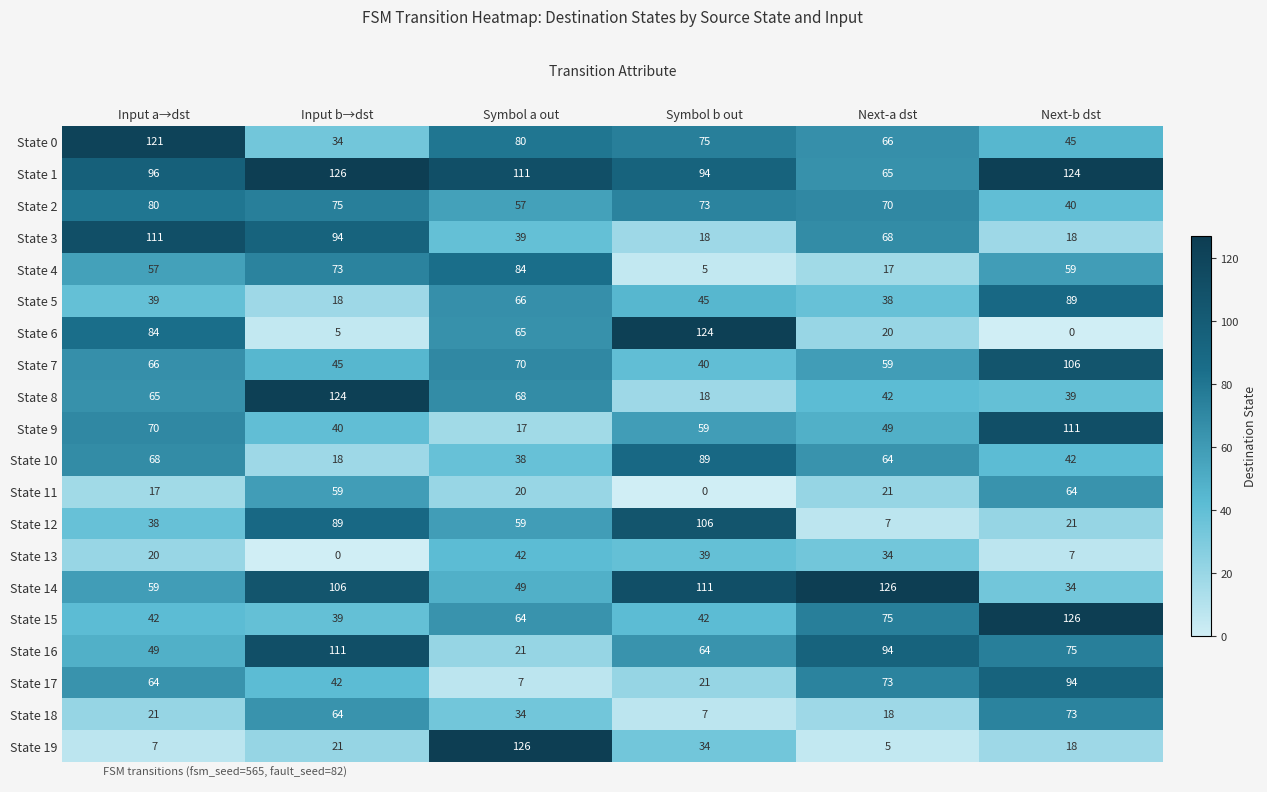

Which series has the largest total across all categories?

State 1